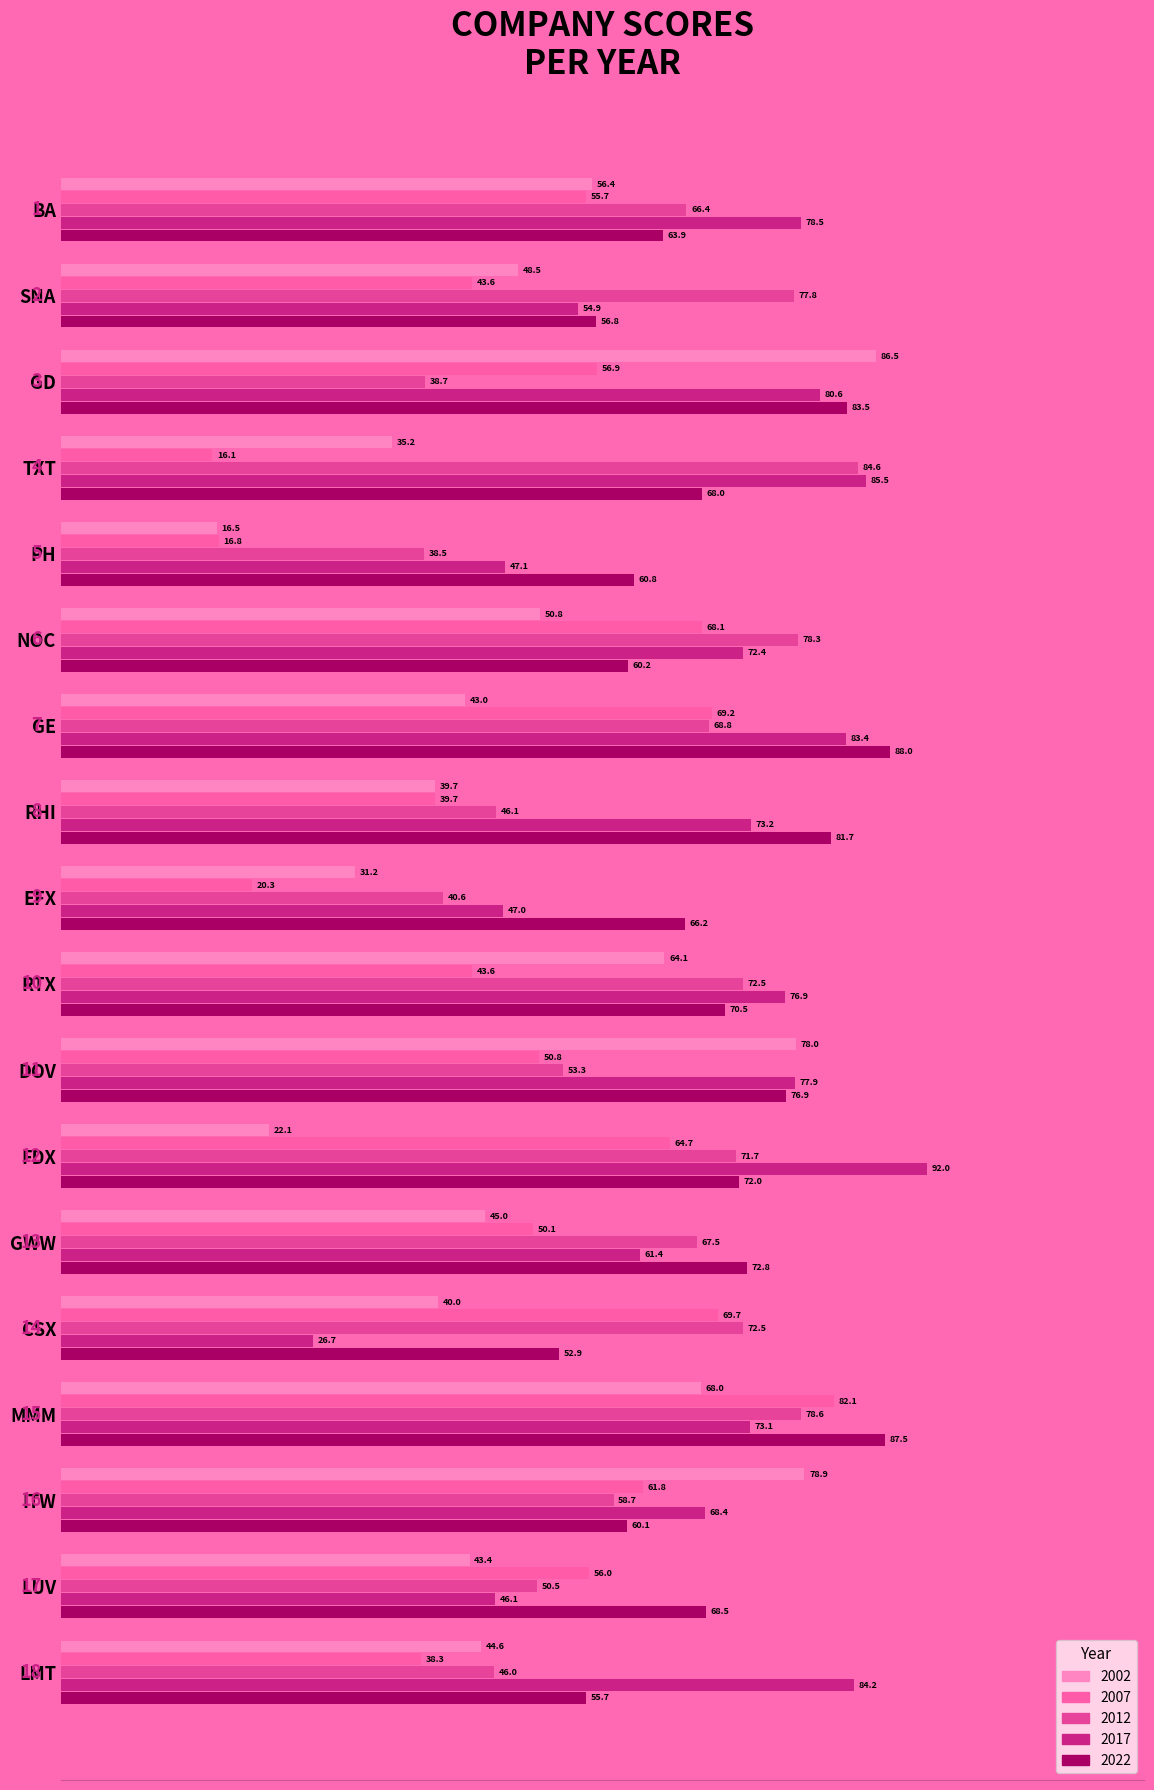

What position from the left is GE?

7